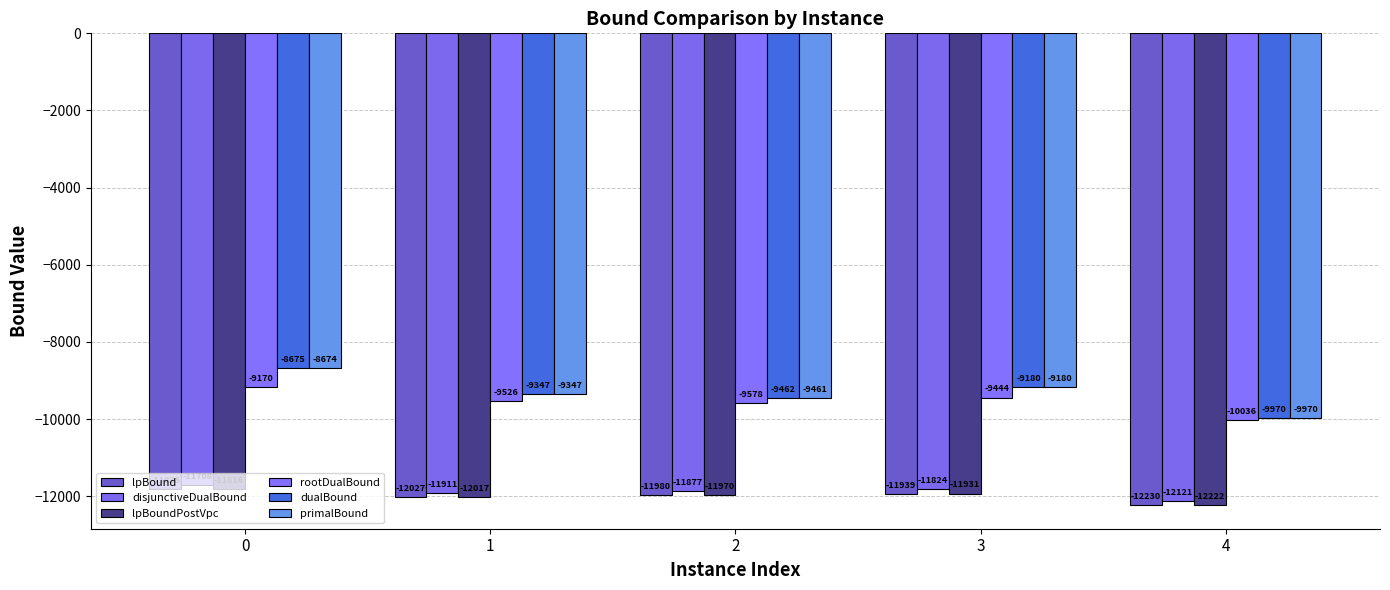

Rank the series at 2 from highest to lowest value.

primalBound, dualBound, rootDualBound, disjunctiveDualBound, lpBoundPostVpc, lpBound